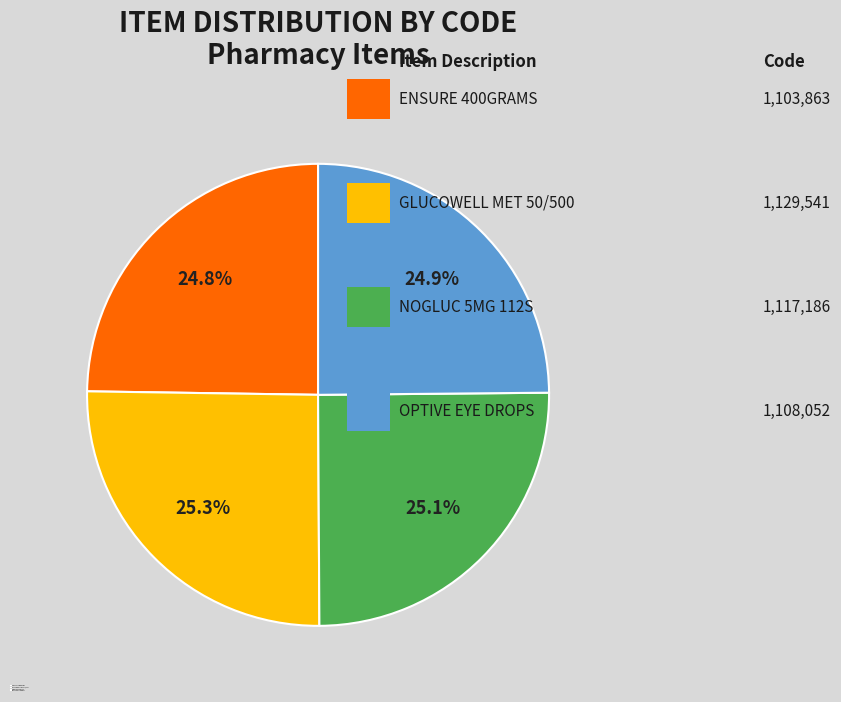

To the nearest percent, what is the average slice percentage?

25%